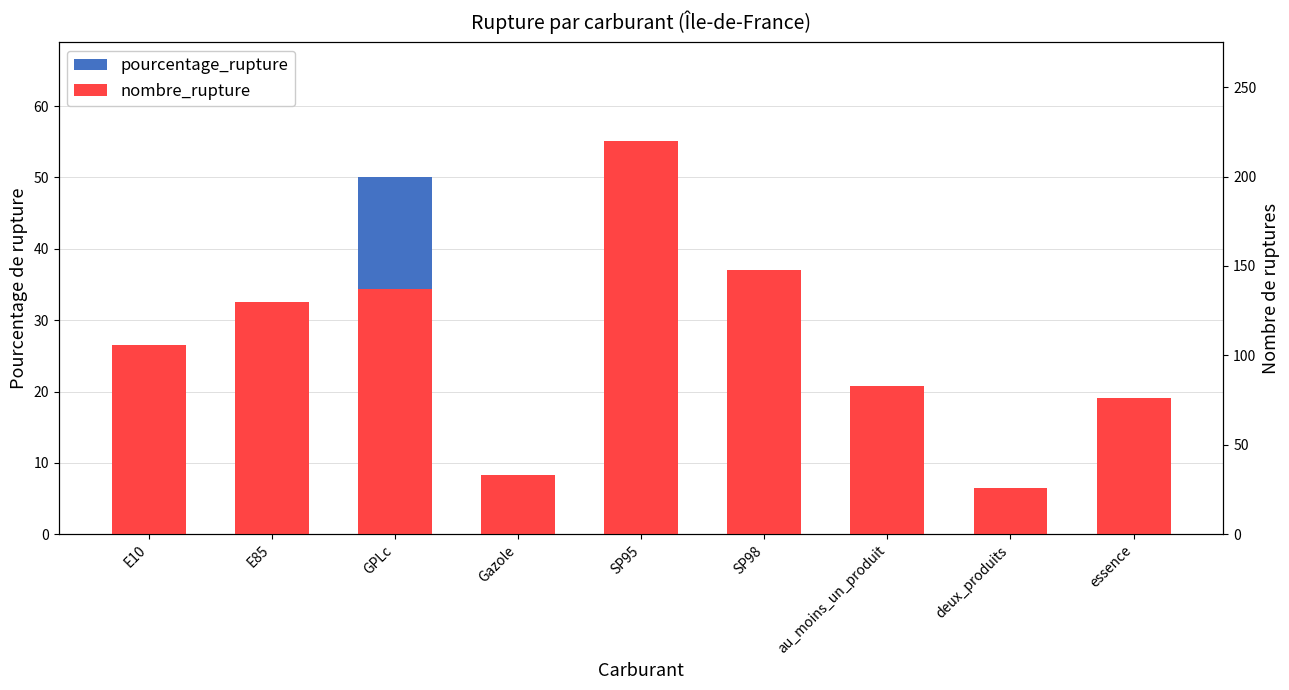

What is the maximum value shown in the chart?

220.0